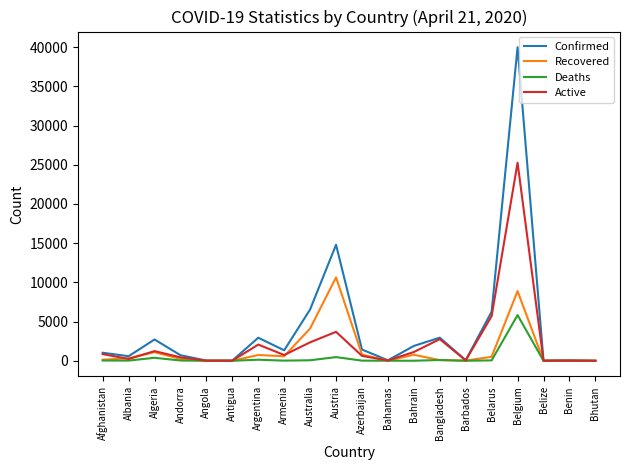

Where is Confirmed nearest to the value 19994?

Austria